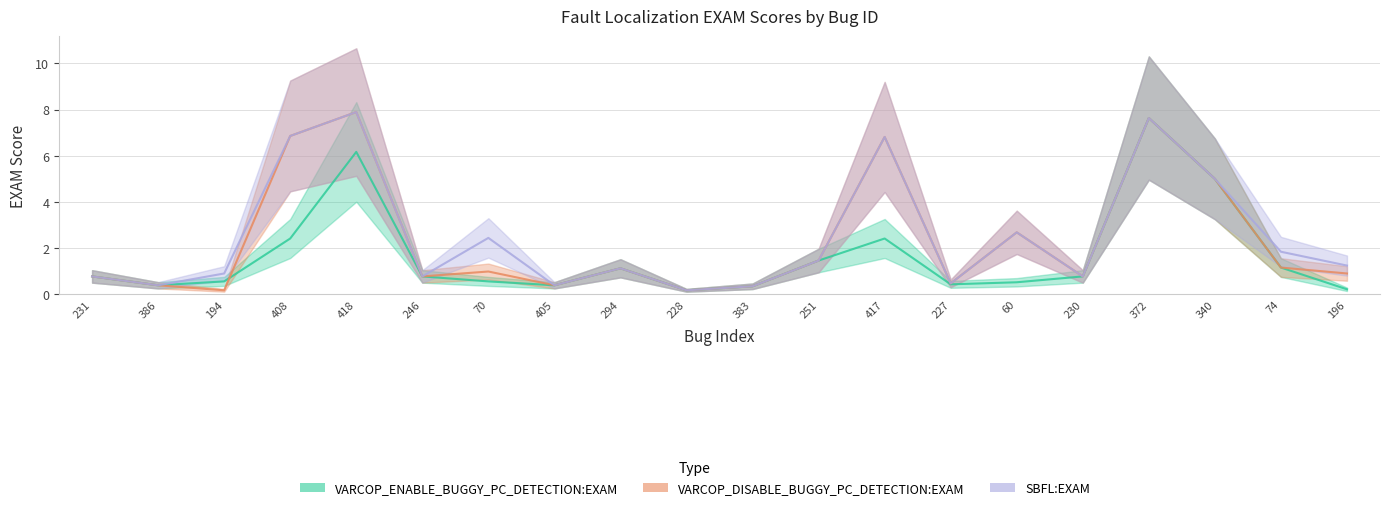

List the series in order of their overall mean, lowest first.

VARCOP_ENABLE_BUGGY_PC_DETECTION:EXAM, VARCOP_DISABLE_BUGGY_PC_DETECTION:EXAM, SBFL:EXAM